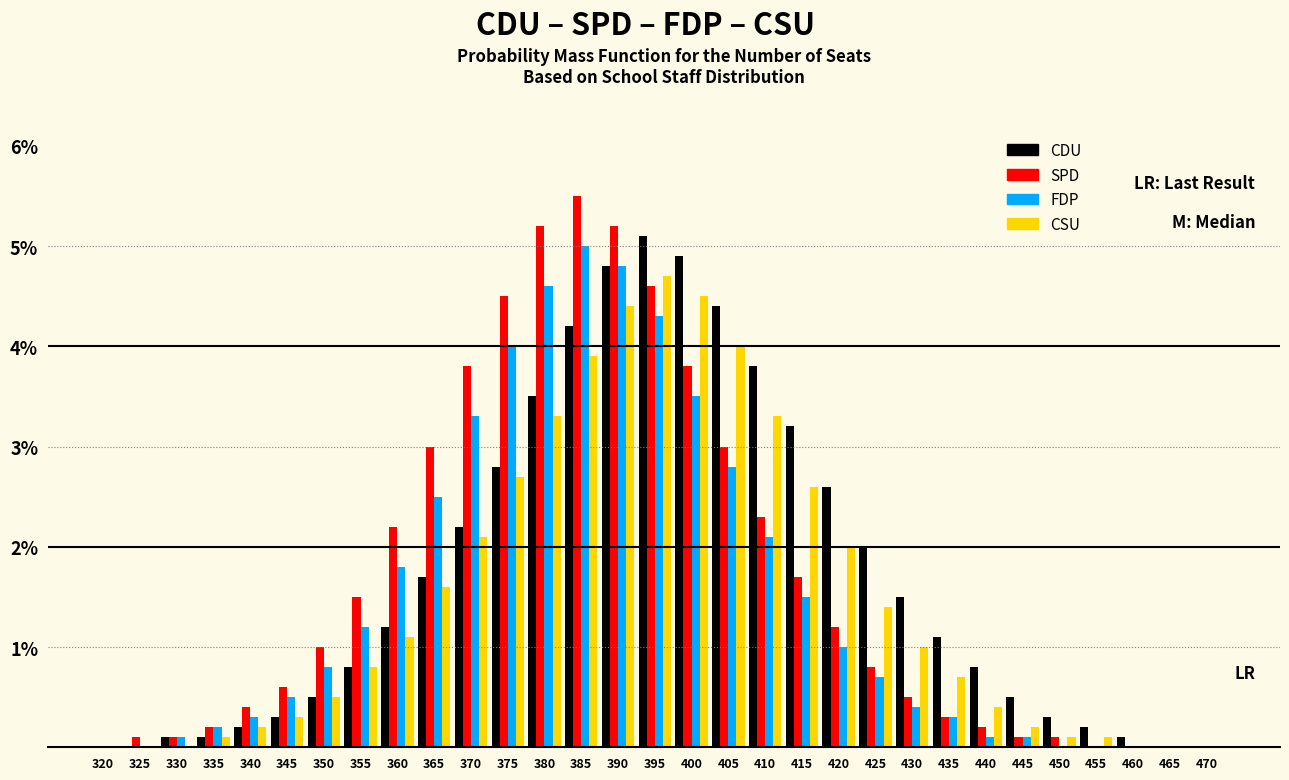

At which label does CSU reach its peak?

395